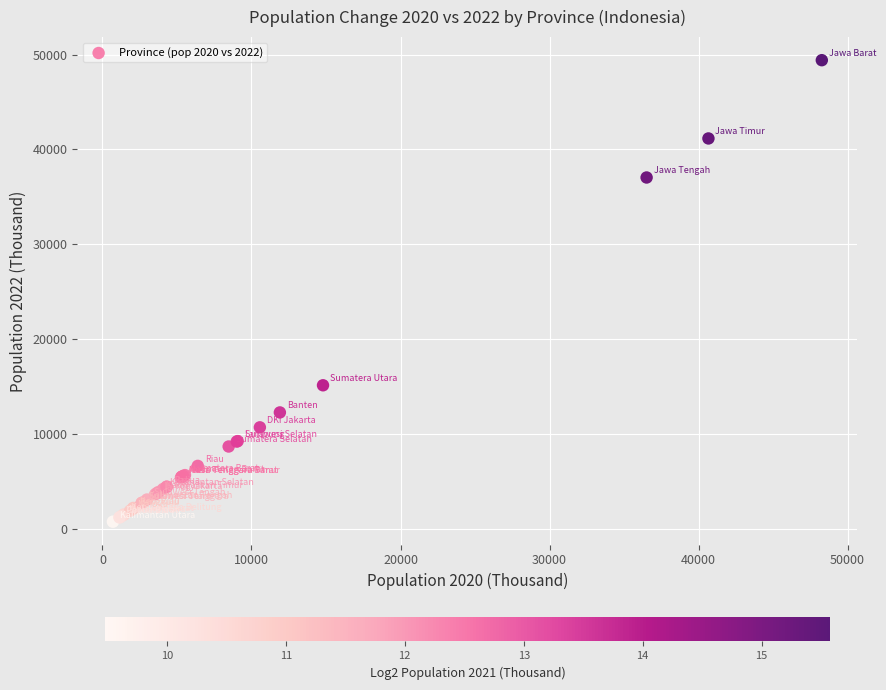

What Y value in the scatter plot is closest to 25066?

15115.2